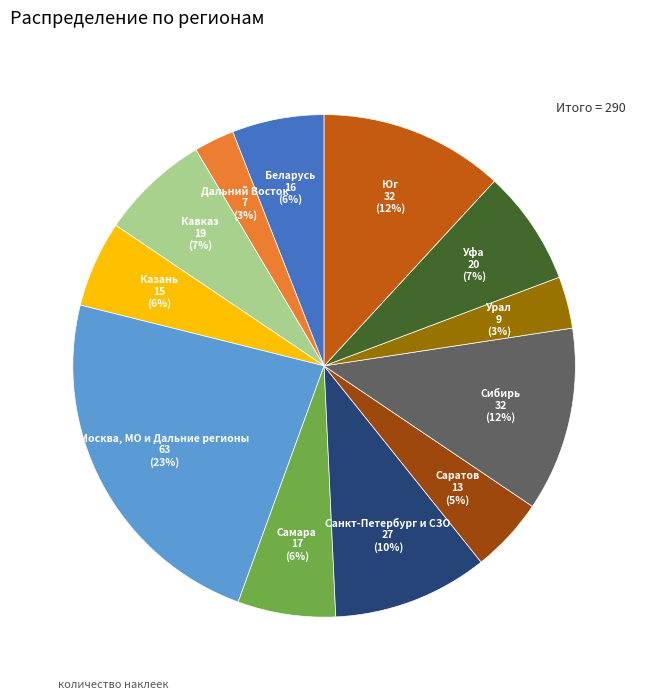

To the nearest percent, what is the difference between the Самара and Москва, МО и Дальние регионы slice percentages?

17%